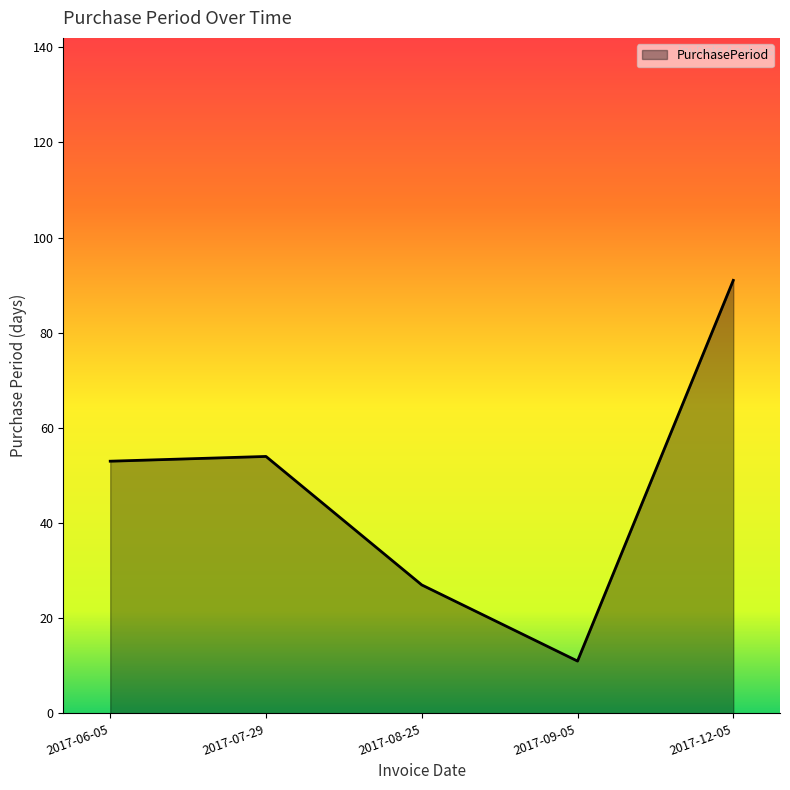

Does the chart display data point markers on the line(s)?

No